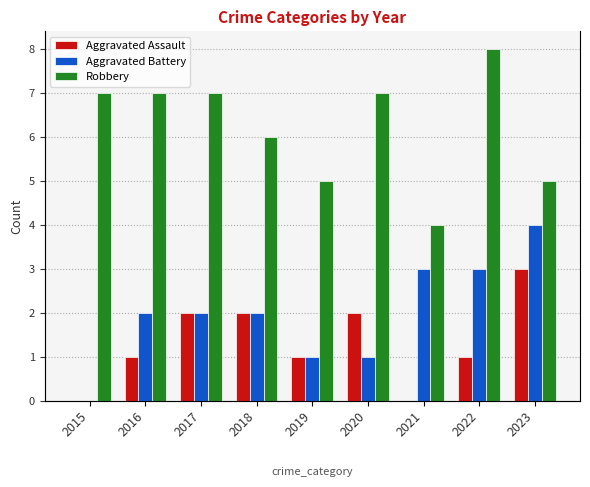

Reading right to left, list all the values displayed in this chart.

Aggravated Assault: 2023=3	2022=1	2021=0	2020=2	2019=1	2018=2	2017=2	2016=1	2015=0
Aggravated Battery: 2023=4	2022=3	2021=3	2020=1	2019=1	2018=2	2017=2	2016=2	2015=0
Robbery: 2023=5	2022=8	2021=4	2020=7	2019=5	2018=6	2017=7	2016=7	2015=7